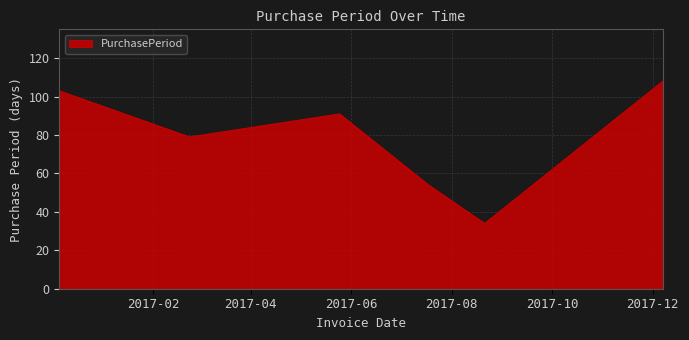

What is the minimum value shown in the chart?

34